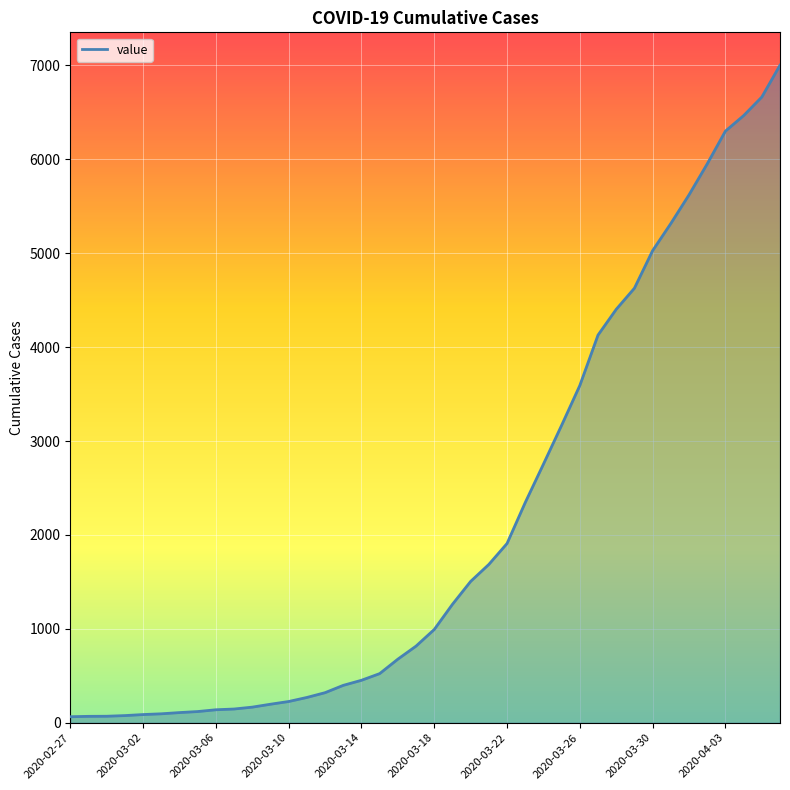

What is the greatest value displayed?

7003